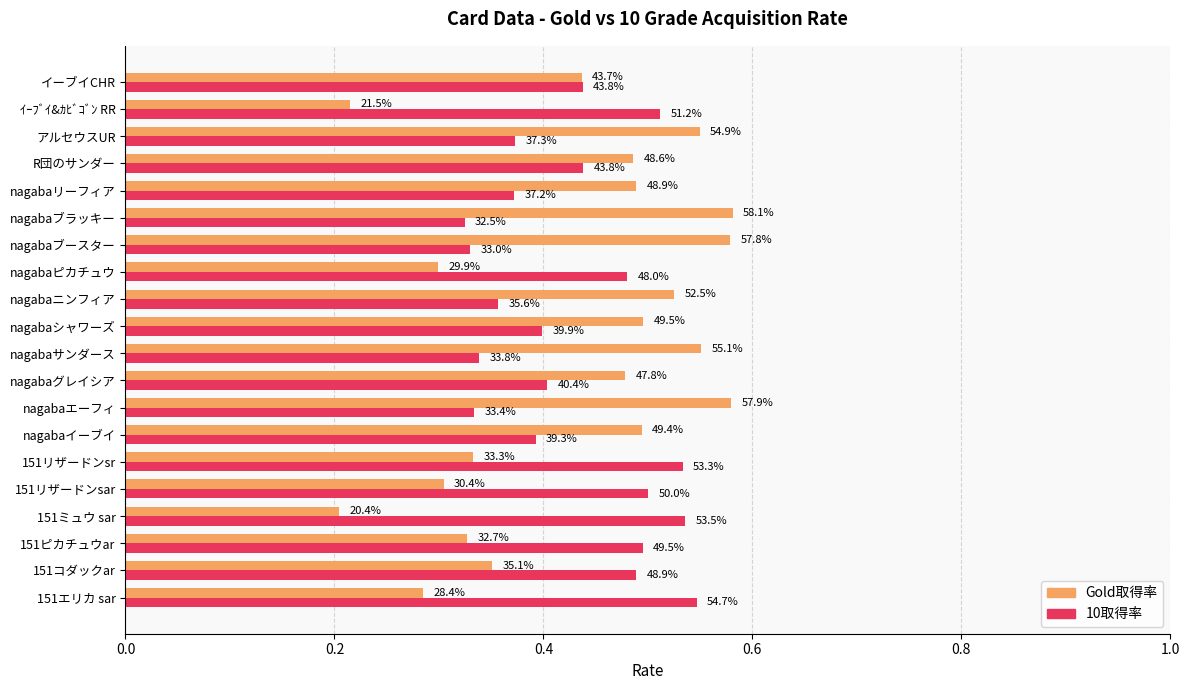

What are all the series names shown in the legend?

Gold取得率, 10取得率